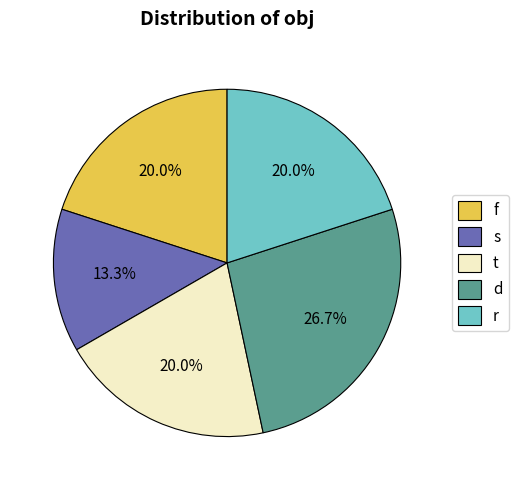

Does t represent more than half of the total?

No